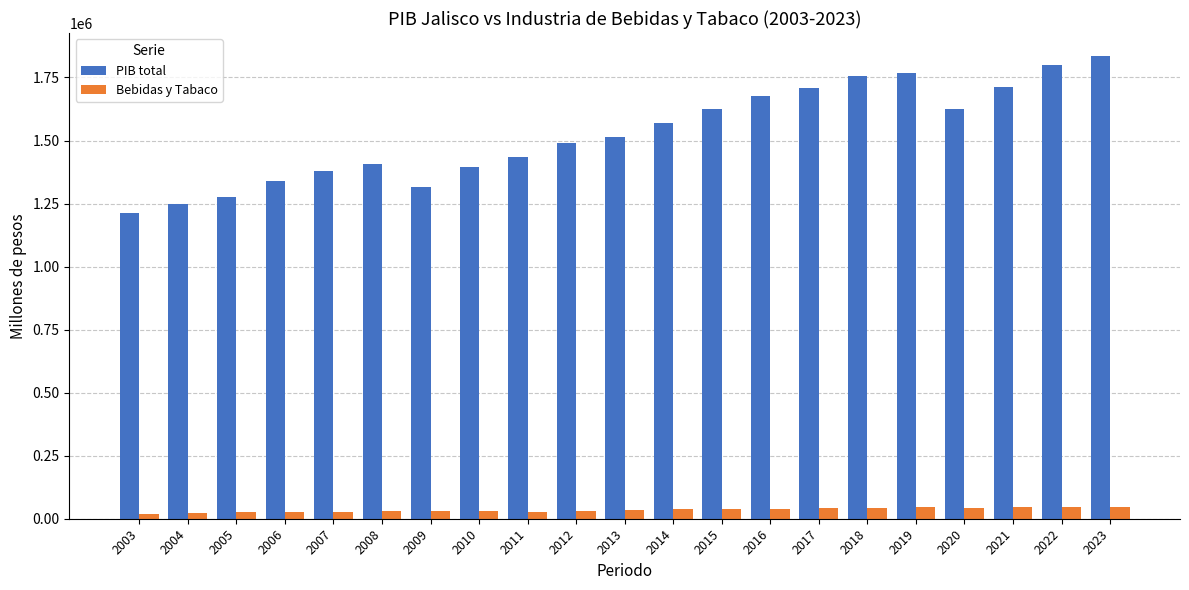

What is the spread (max minus min) of values at 2021?

1667566.6